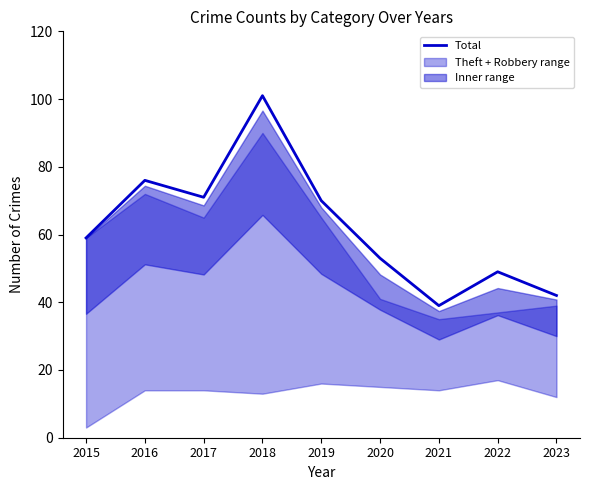

What is the maximum value for Total?

101